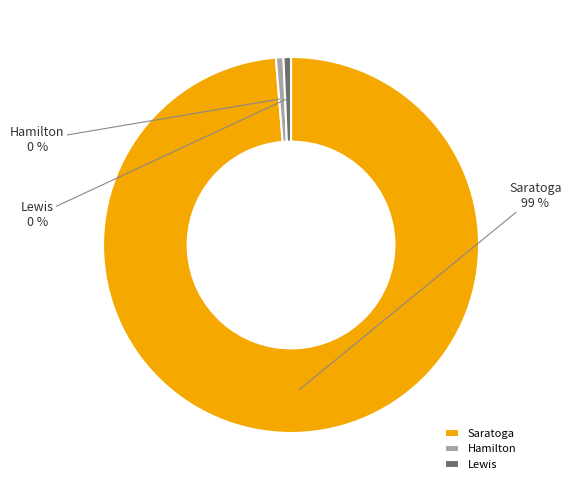

How many segments does this pie chart have?

3